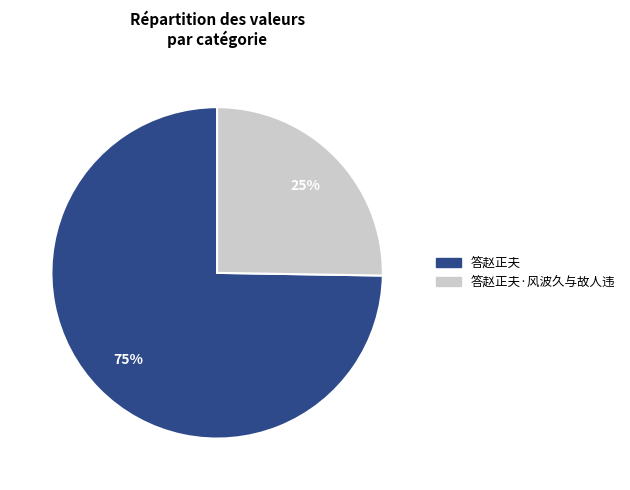

Is there any slice that represents more than half of the pie?

Yes